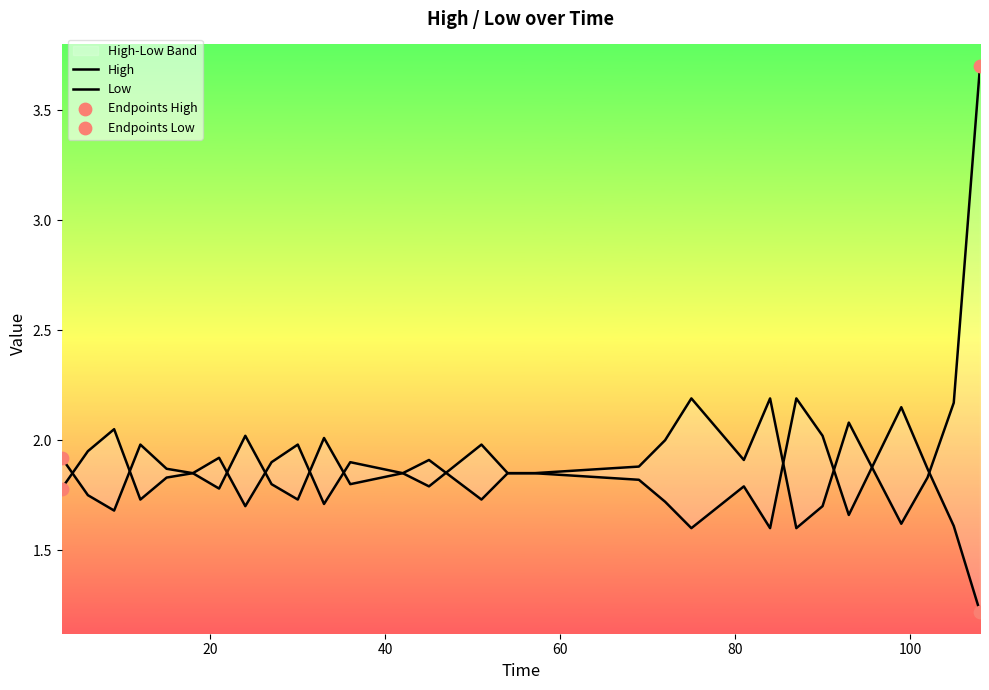

Which series contains the lowest Y value?

Low